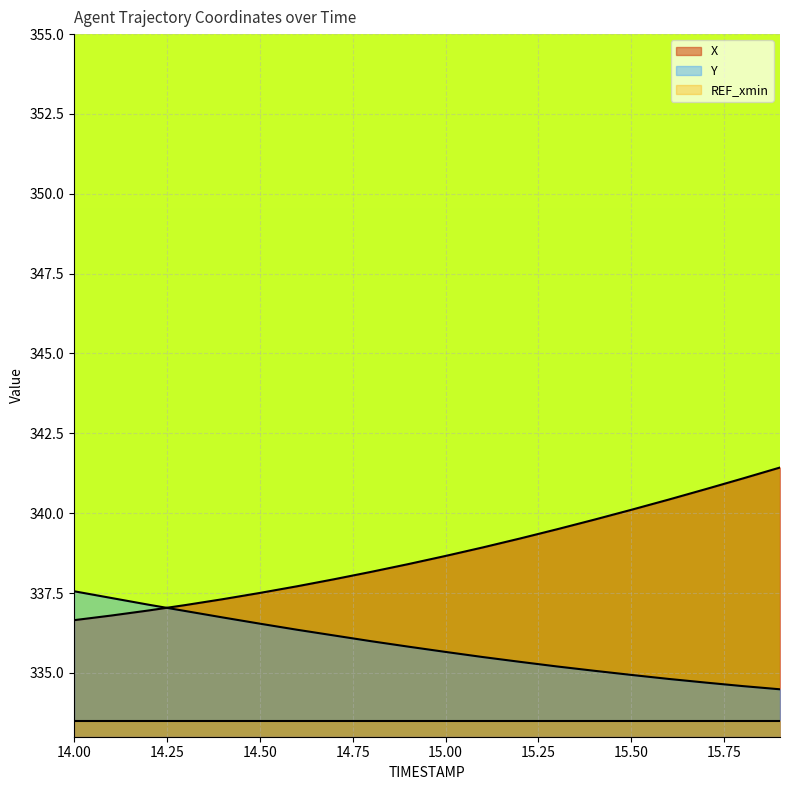

At which label does X reach its peak?

15.9